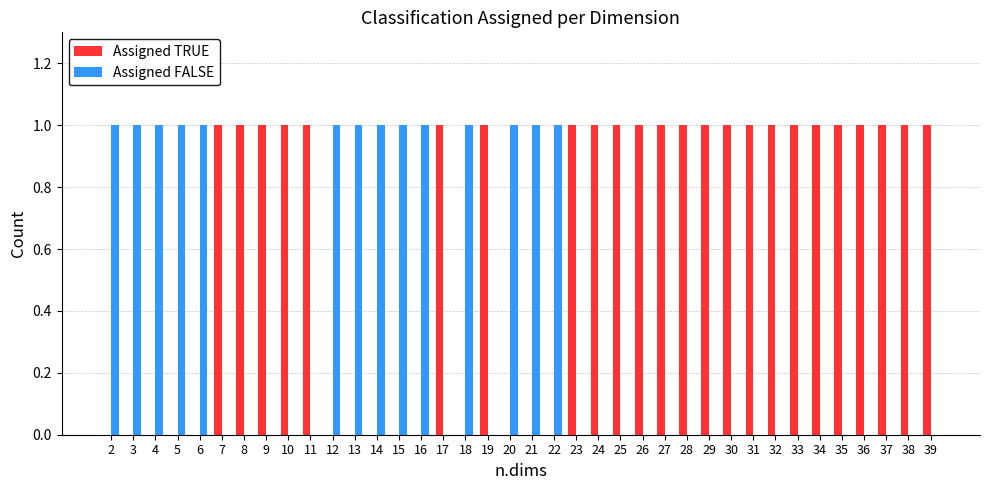

What is the maximum value shown in the chart?

1